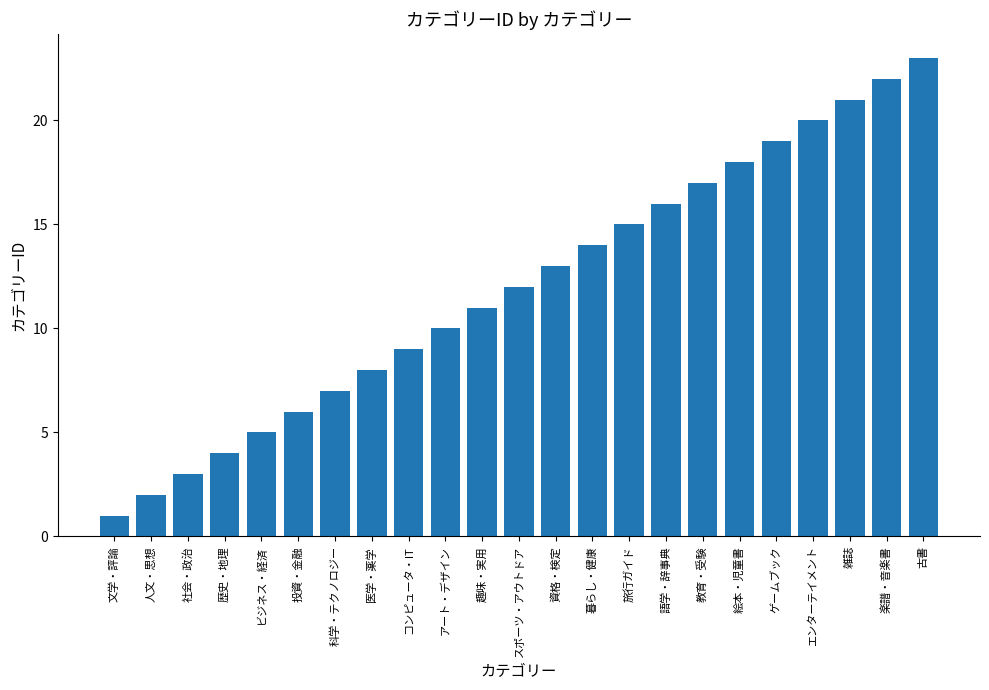

Does the chart contain stacked bars?

No